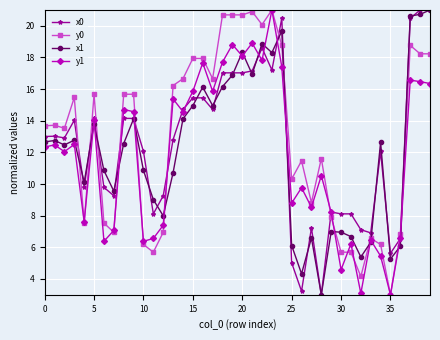

What is the value of the x1 point at the 26th from the left?

6.1